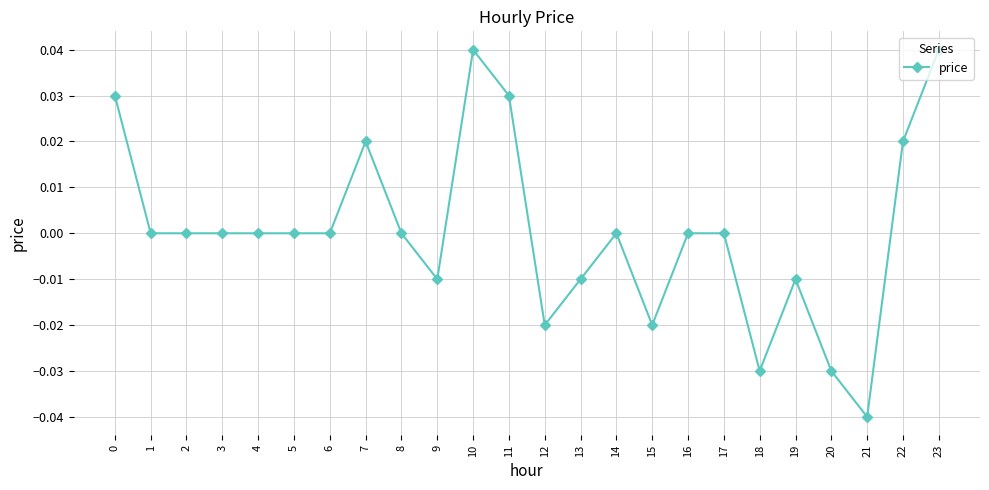

The chart shows a value of -0.0 at 12. True or false?

True